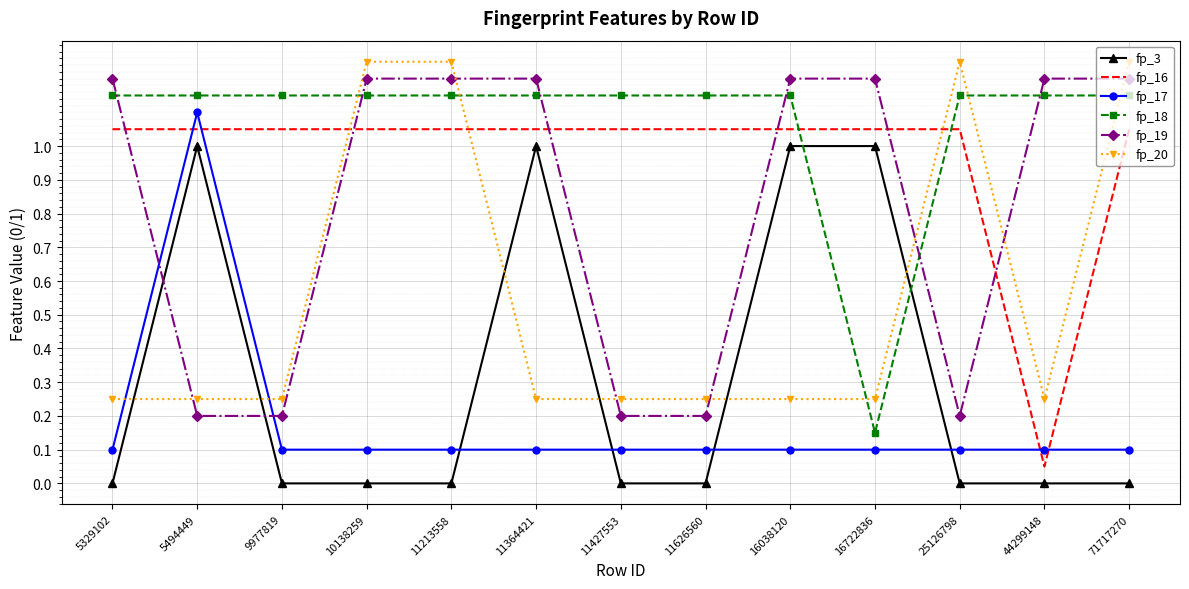

What is the difference between the fp_19 values at 9977819 and 11213558?

1.0